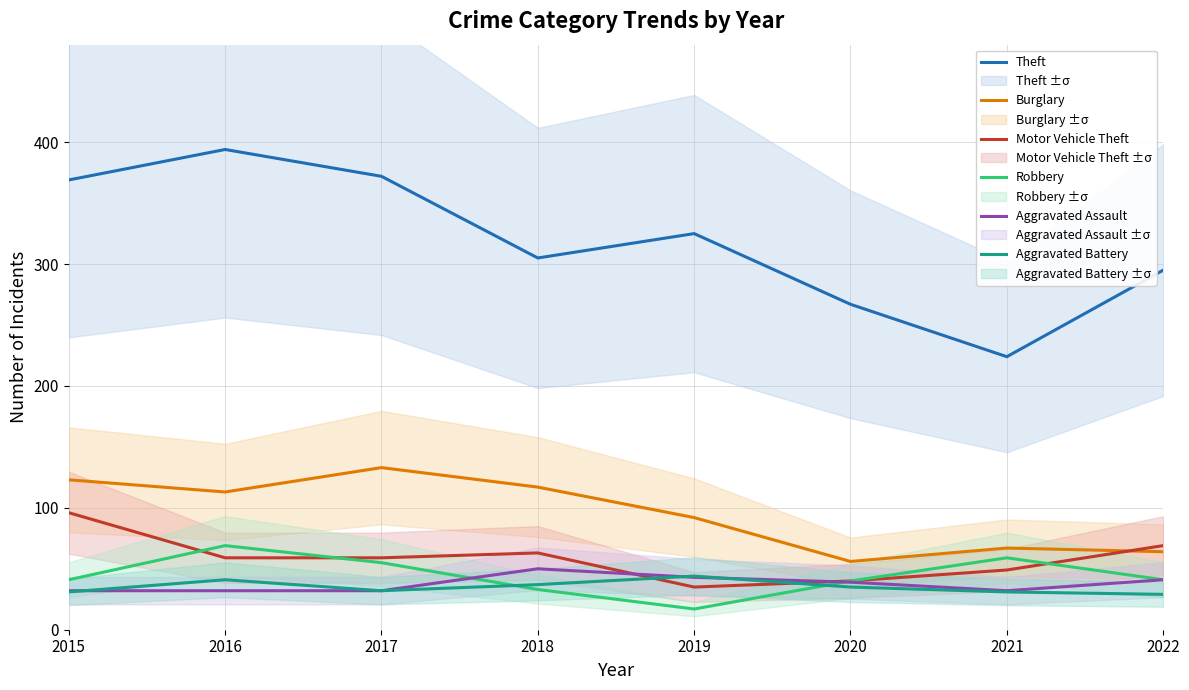

Rank the categories by Robbery value from lowest to highest.

2019, 2018, 2020, 2015, 2022, 2017, 2021, 2016